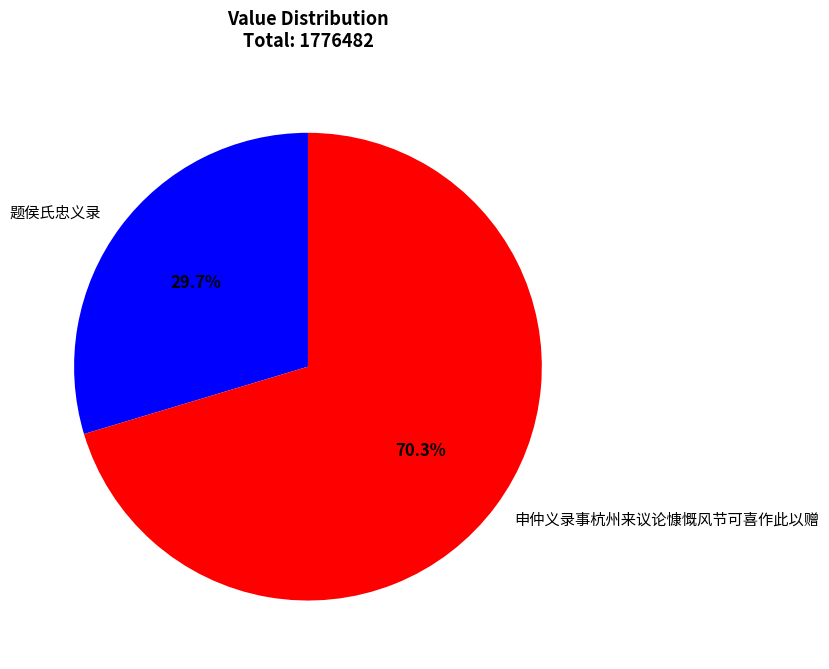

What is the ratio of the value at 申仲义录事杭州来议论慷慨风节可喜作此以赠 to the value at 题侯氏忠义录?

2.4